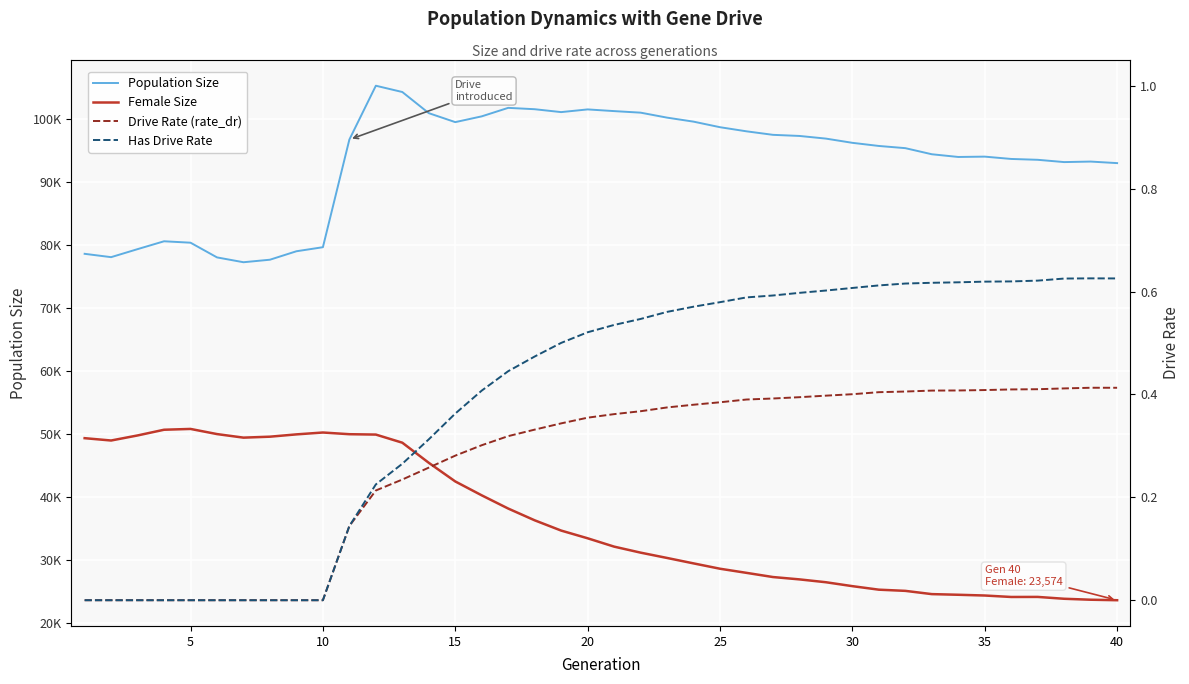

True or false: Has Drive Rate and Population Size intersect in this chart.

False